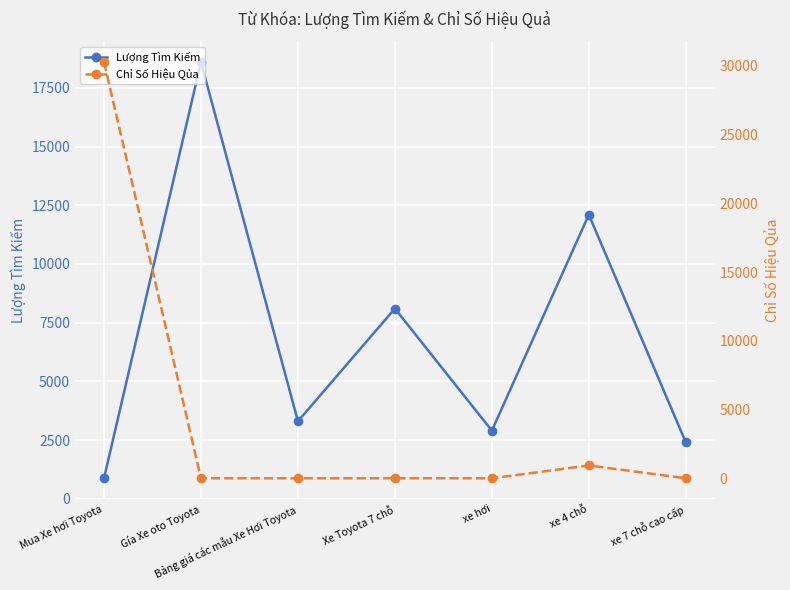

What is the approximate value of Chỉ Số Hiệu Qủa at Gía Xe oto Toyota?

1.9